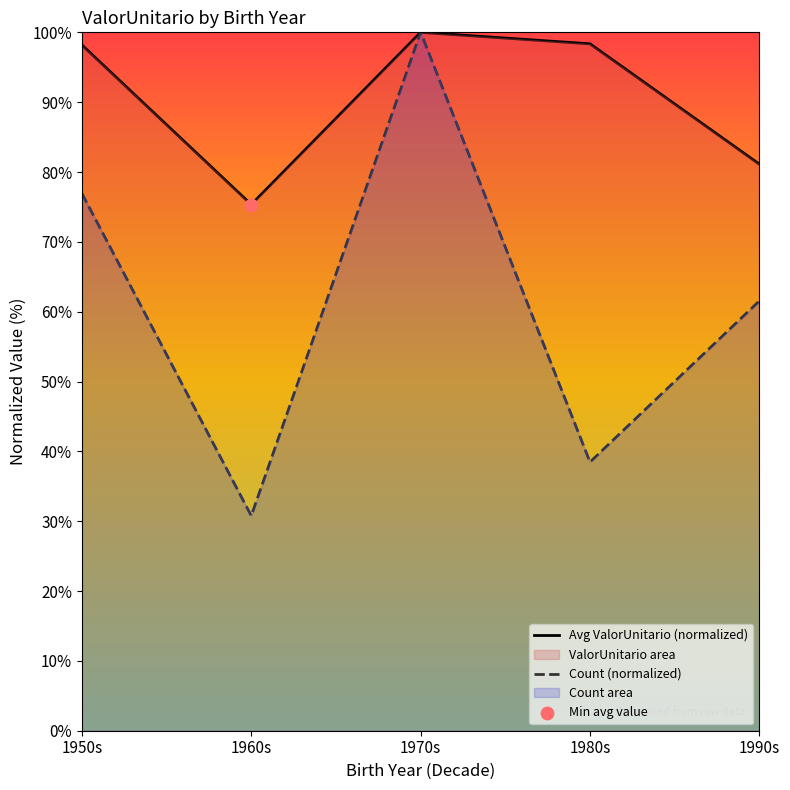

Which series contains the highest Y value?

Avg ValorUnitario (normalized)